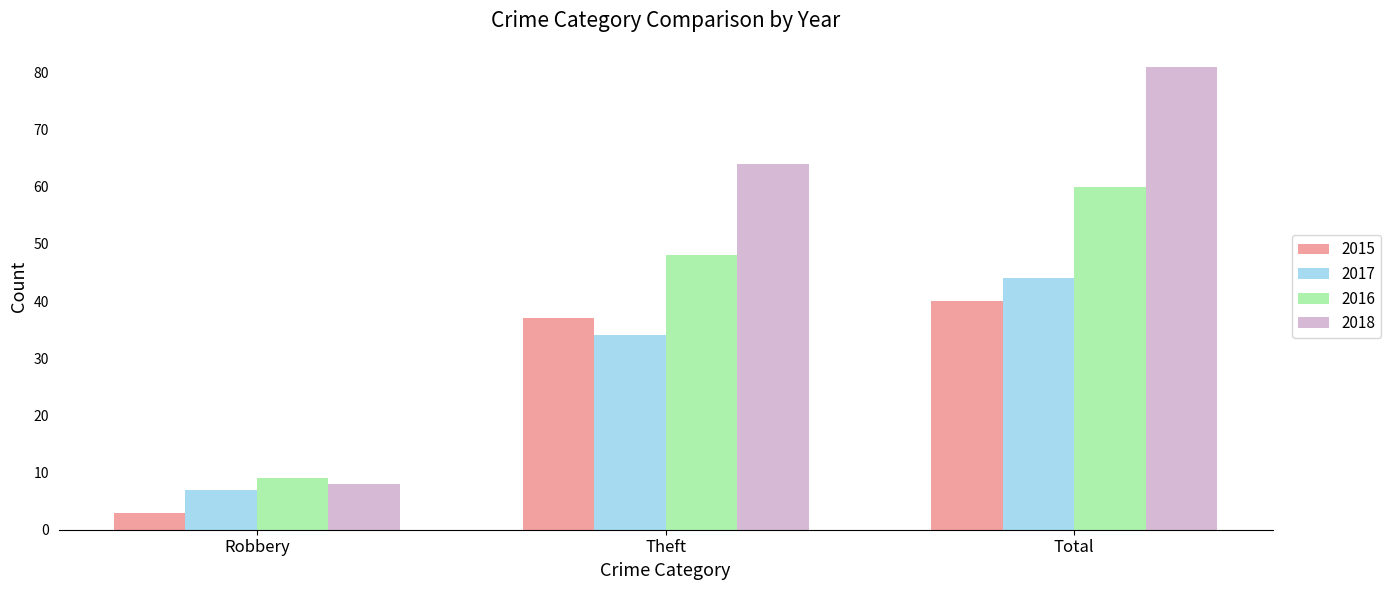

List the series in order of their peak value, lowest first.

2015, 2017, 2016, 2018